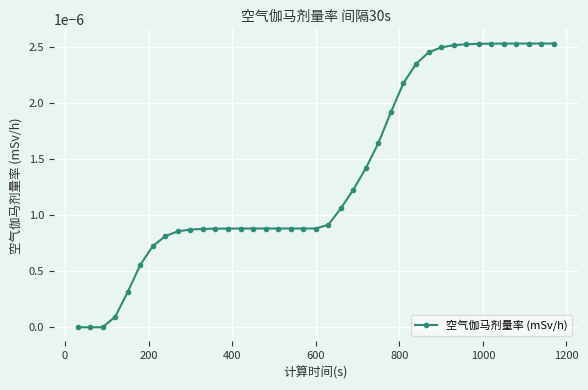

How many categories are shown in the chart?

39